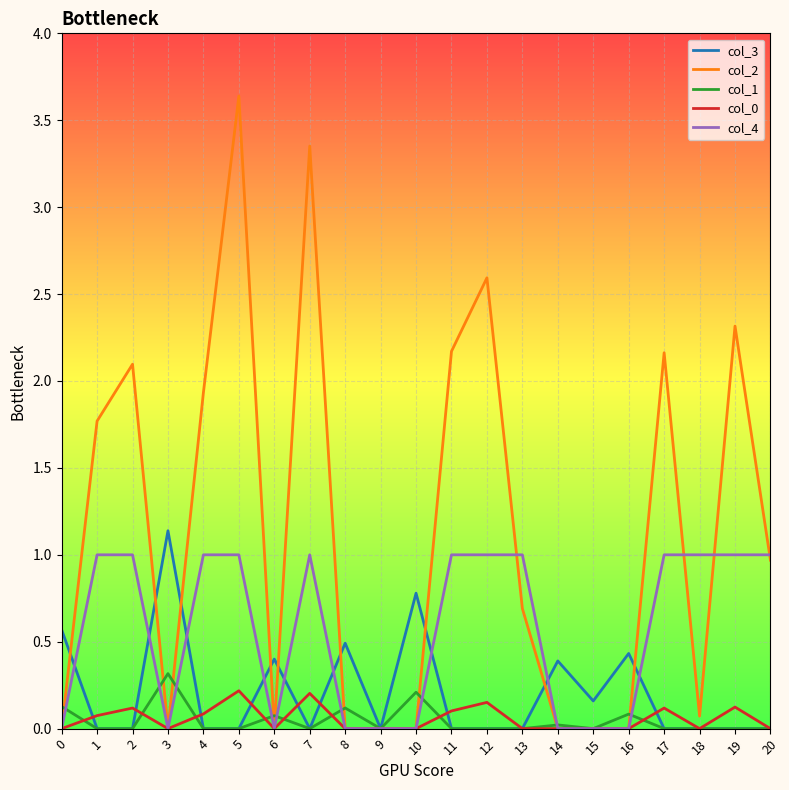

Which series has the largest total across all categories?

col_2